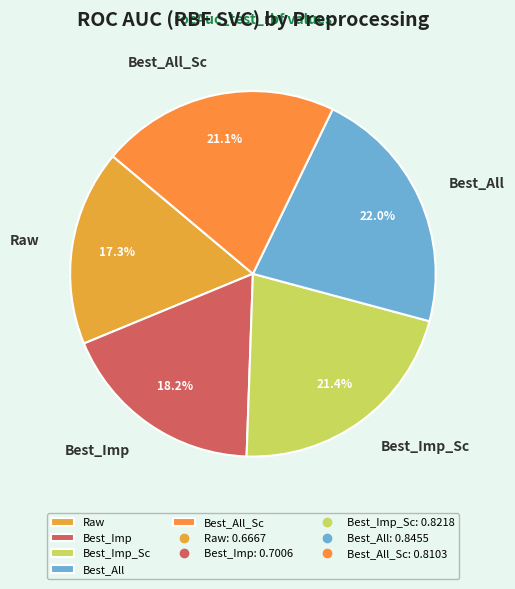

To the nearest percent, what percentage of the pie is Best_All_Sc?

21%